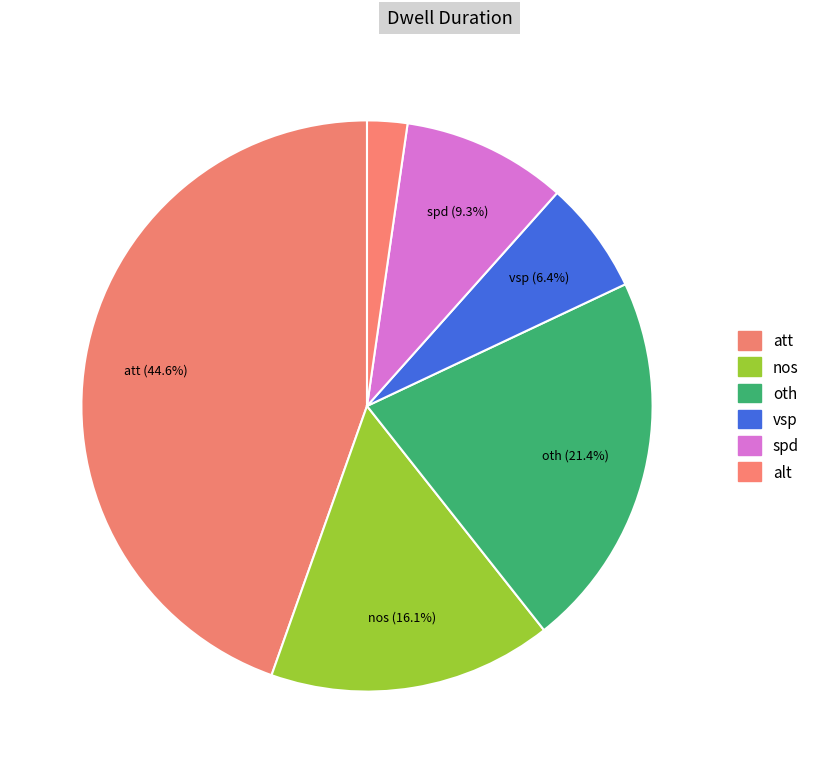

How many slices are in this pie chart?

6